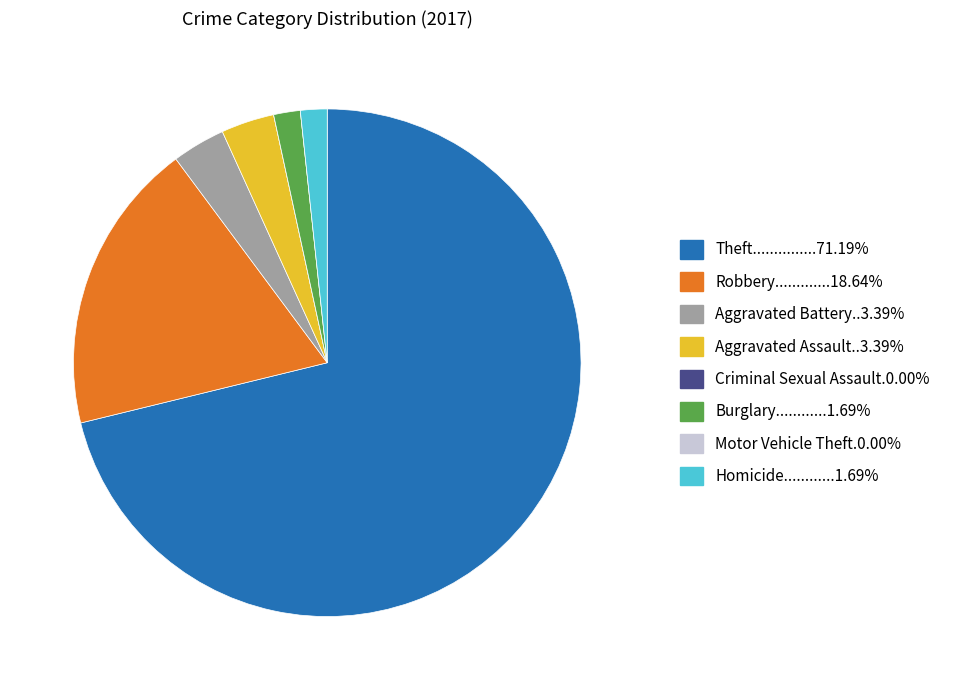

Does any single category account for the majority?

Yes